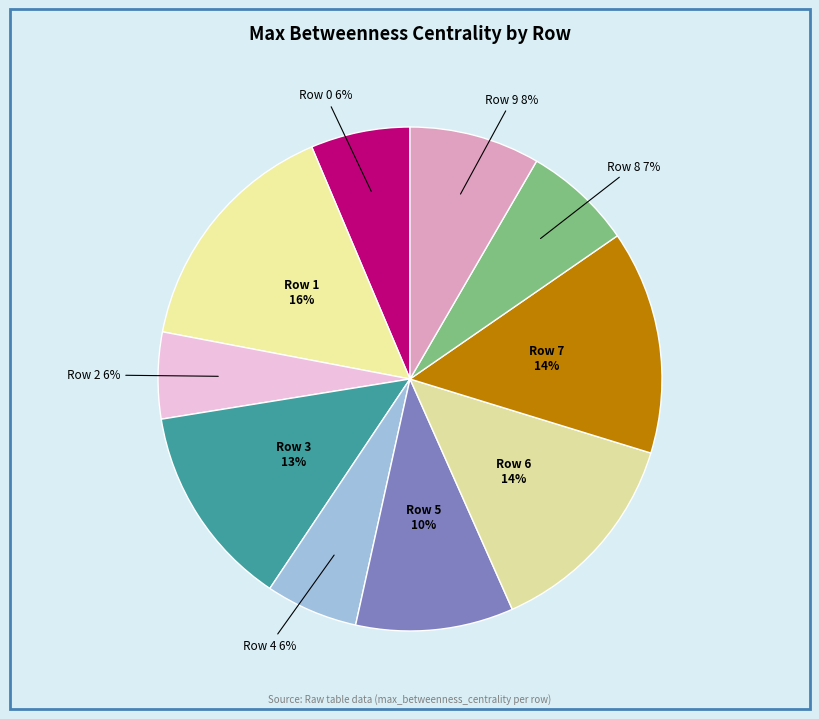

To the nearest percent, what is the difference between the Row 1 and Row 5 slice percentages?

6%